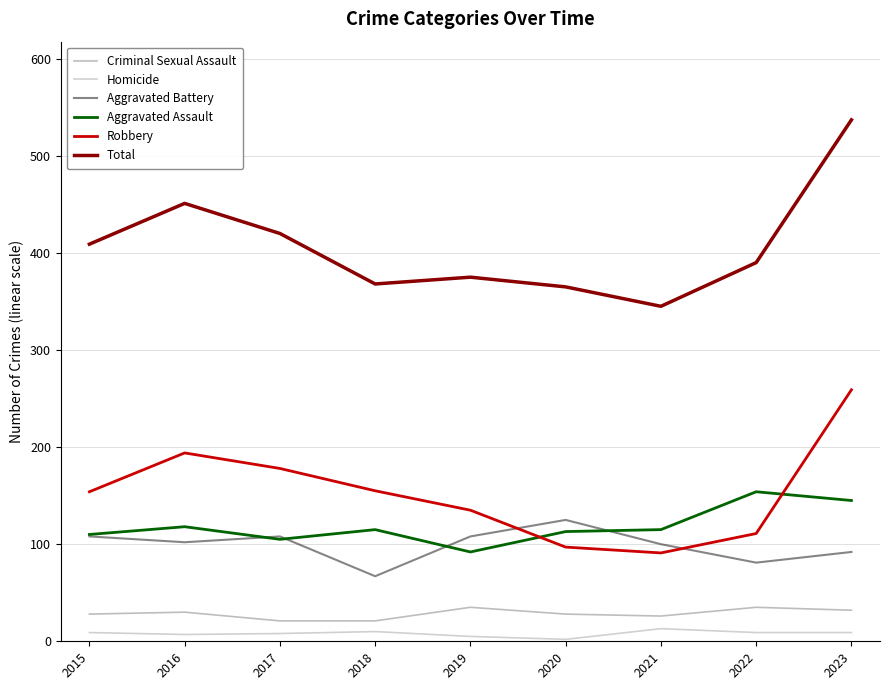

What is the difference between the second highest and second lowest values in the Criminal Sexual Assault series?

14